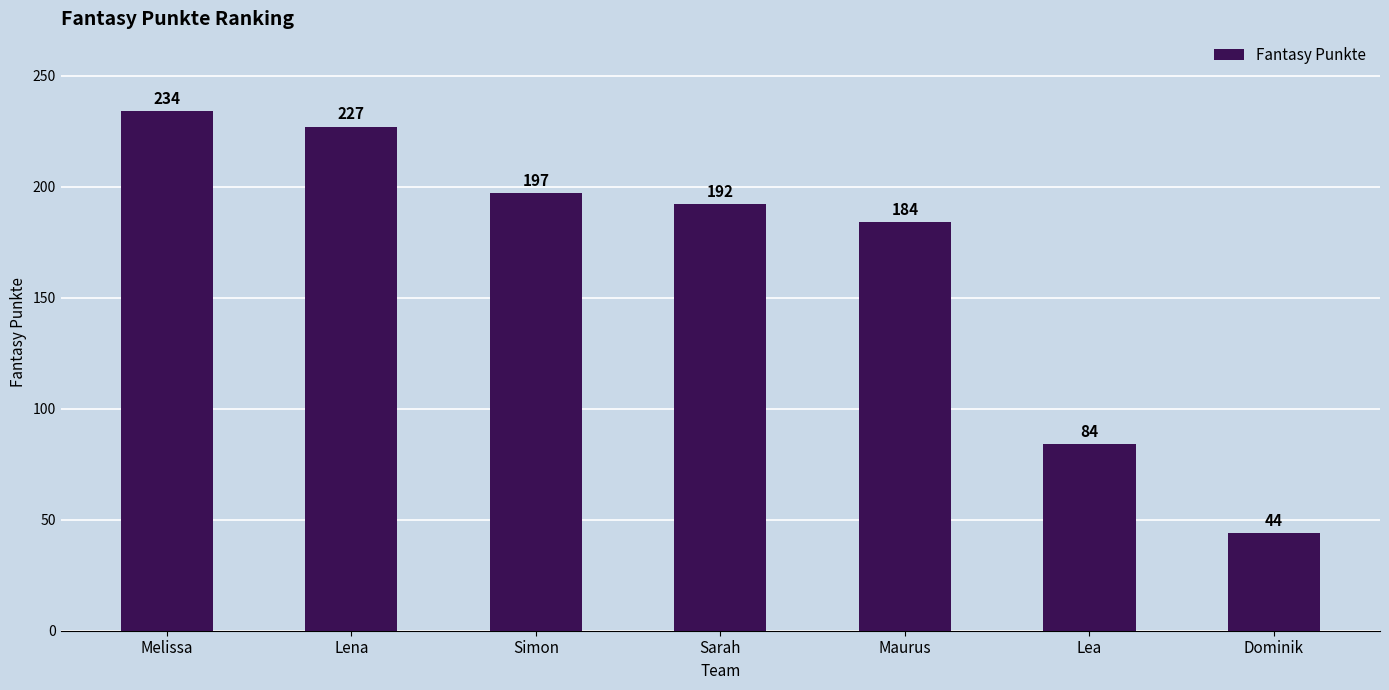

How many values are below 192?

3